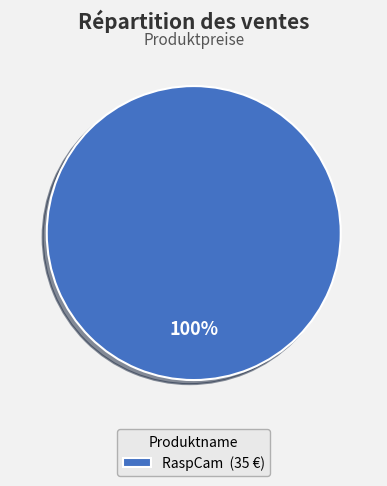

Is it true that RaspCam (35 €) is 85% of the pie?

False